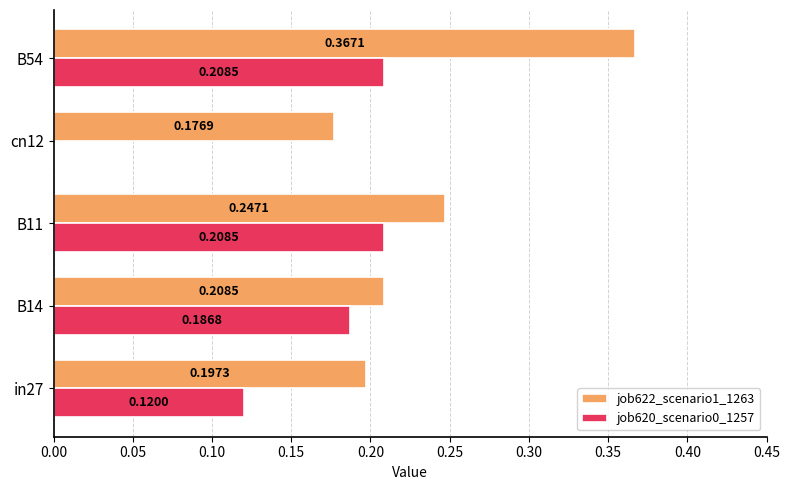

What is the sum of all job620_scenario0_1257 values?

0.7